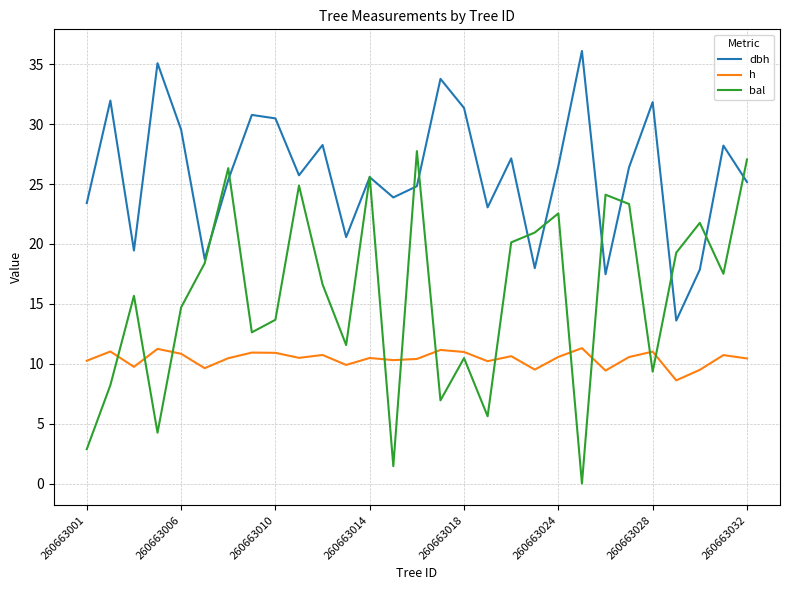

How many positive values does the bal series have?

28